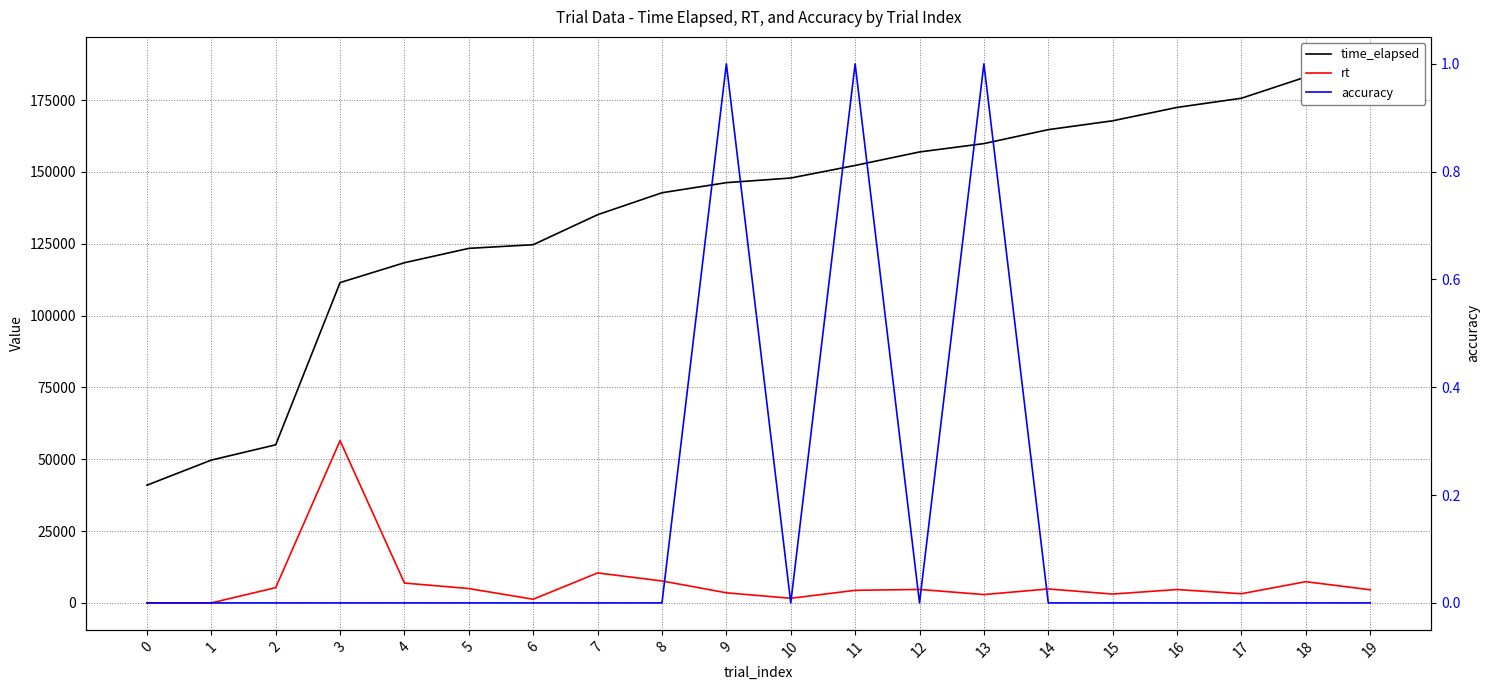

How many lines are shown in the chart?

3